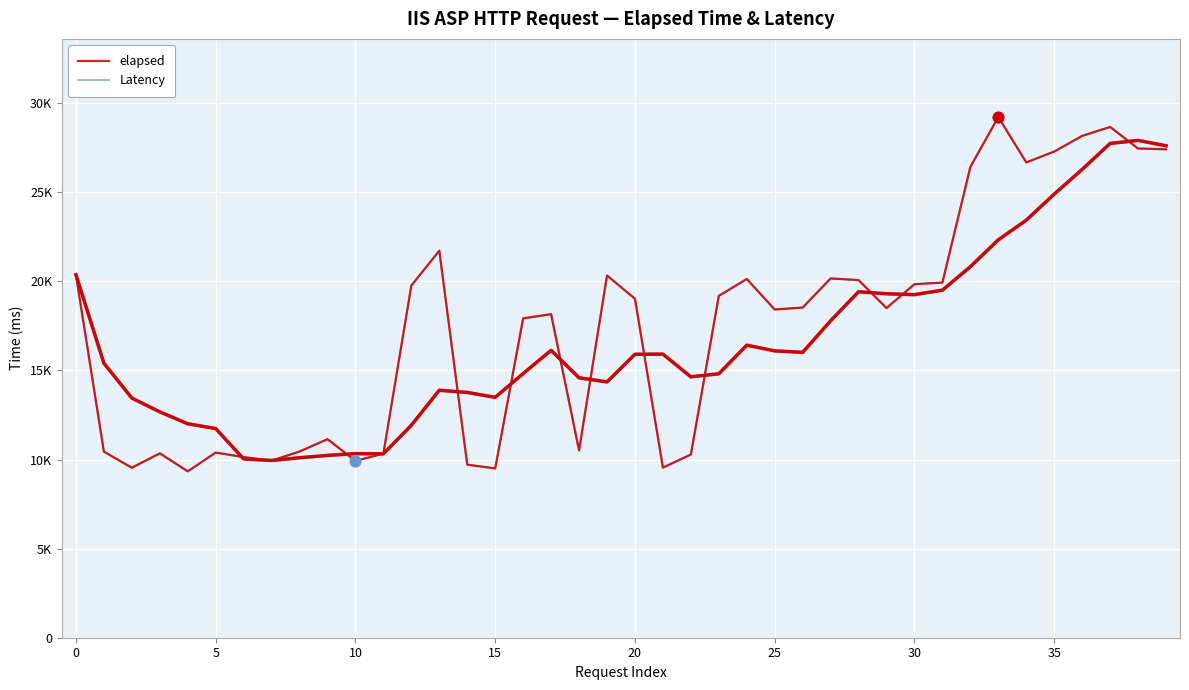

Which series contains the lowest Y value?

elapsed